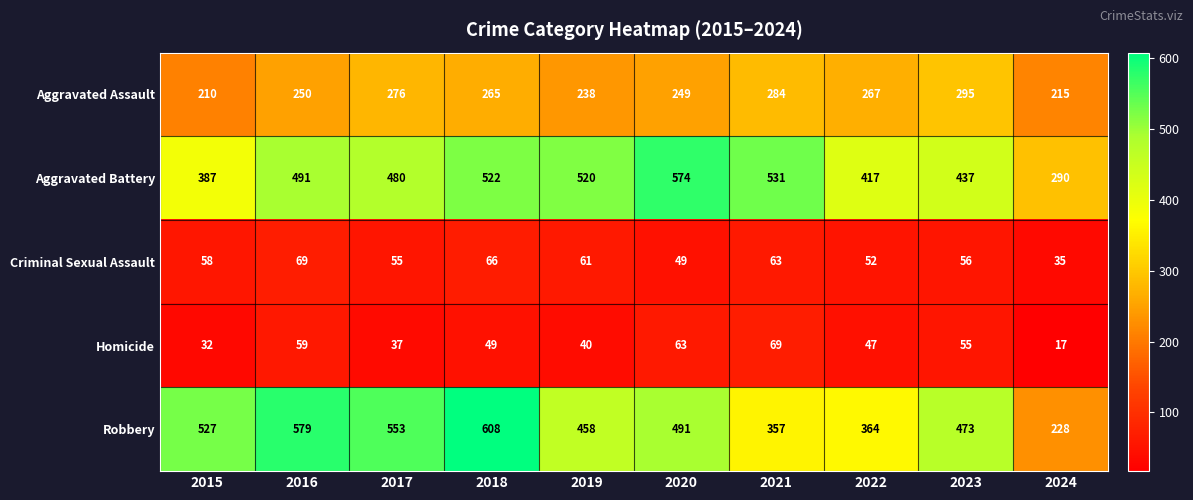

Is it true that Aggravated Battery equals 849 at 2021?

False